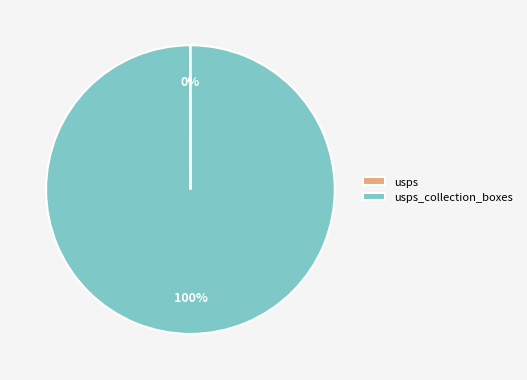

Is there a majority slice in this chart?

Yes